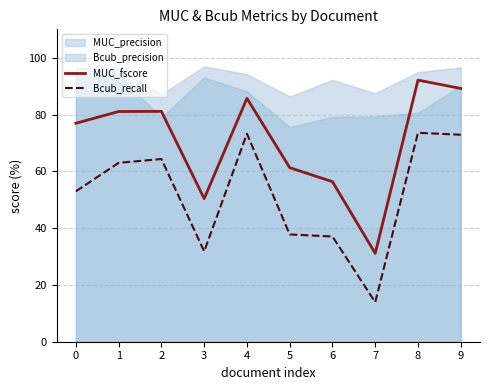

Rank the categories by Bcub_recall value from lowest to highest.

7, 3, 6, 5, 0, 1, 2, 9, 4, 8